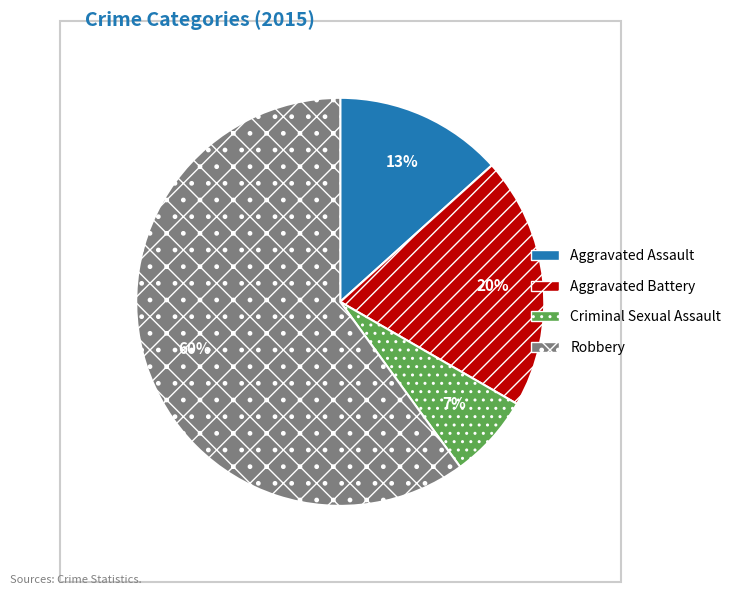

Does Aggravated Battery represent more than half of the total?

No